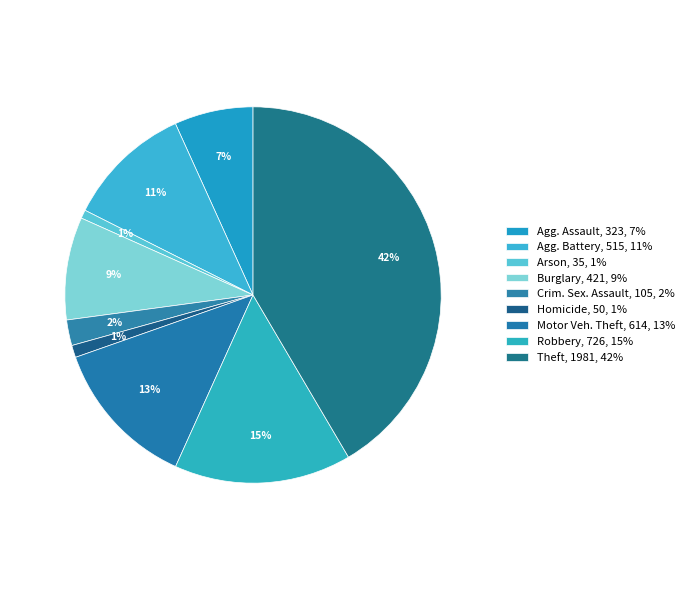

How much of the chart is everything except Aggravated Battery?

89.2%